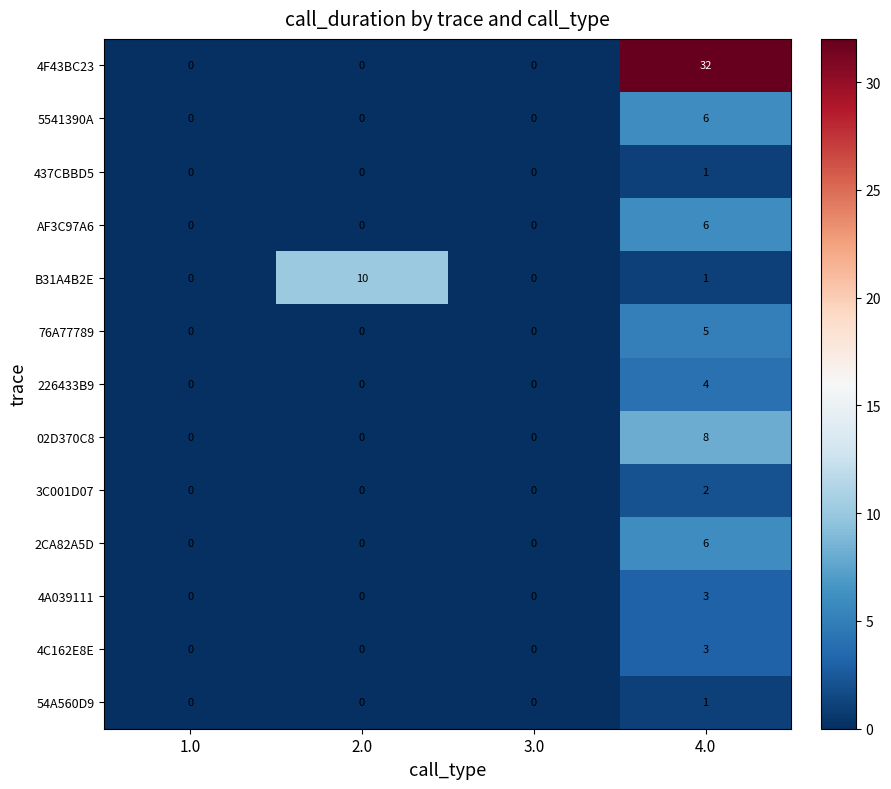

At which category does the chart reach its peak across all series?

4.0